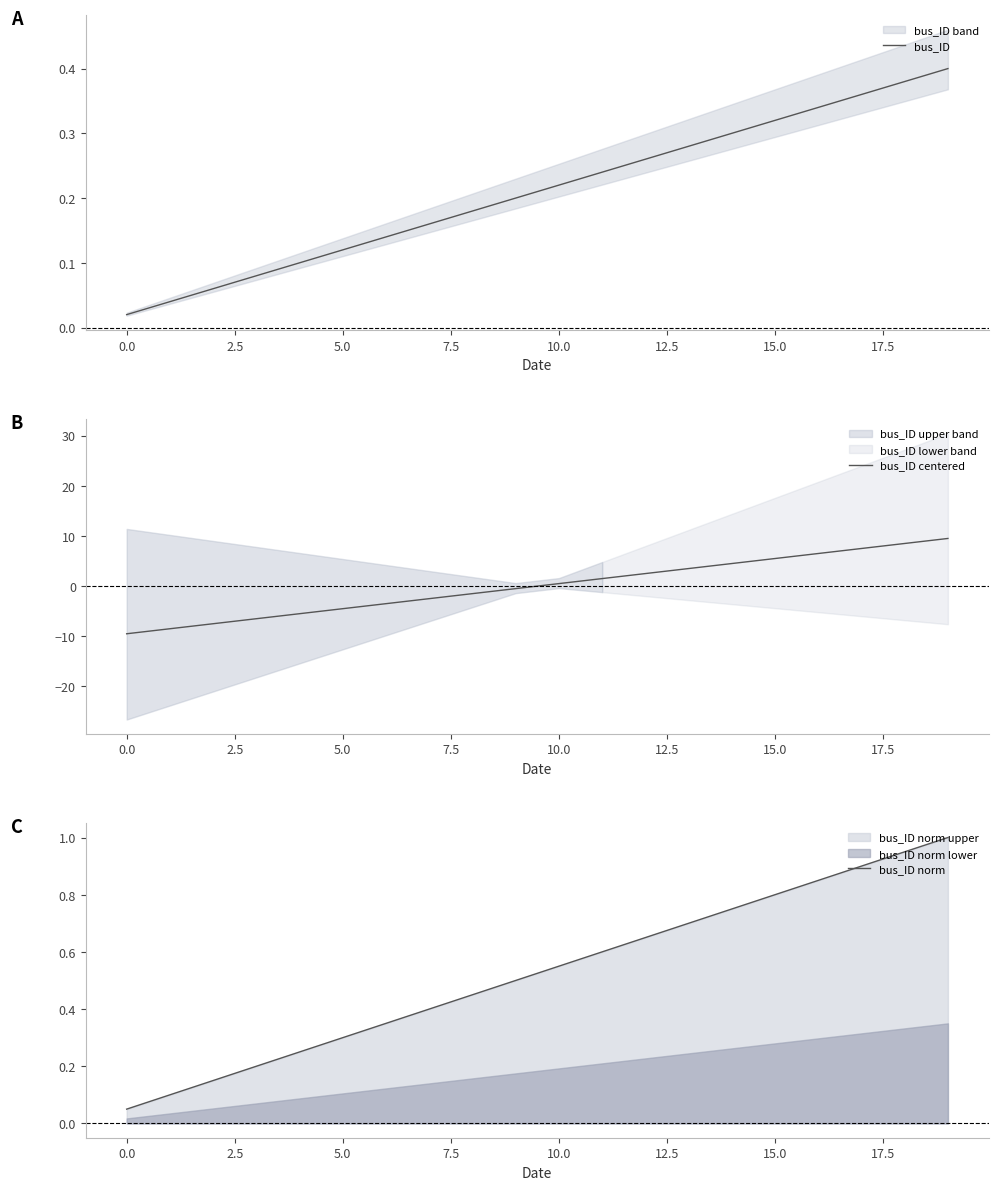

The value of bus_ID centered at 11 is 1.5. True or false?

True